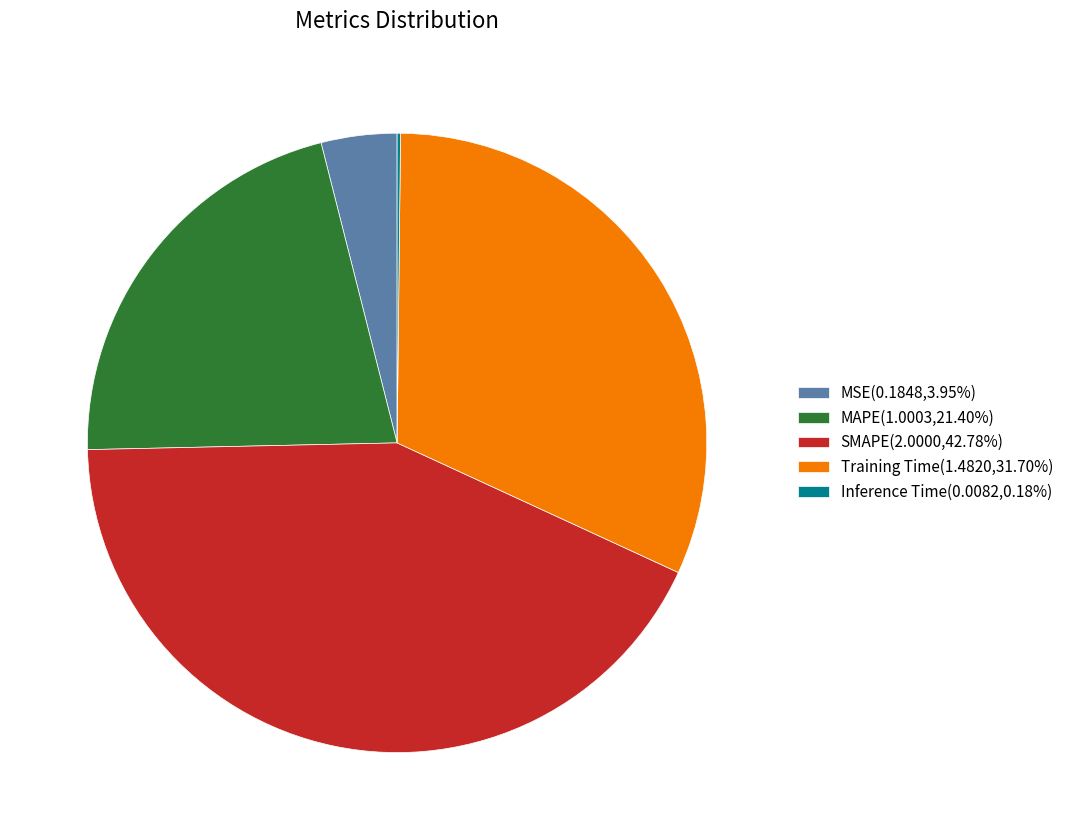

Does any single category account for the majority?

No